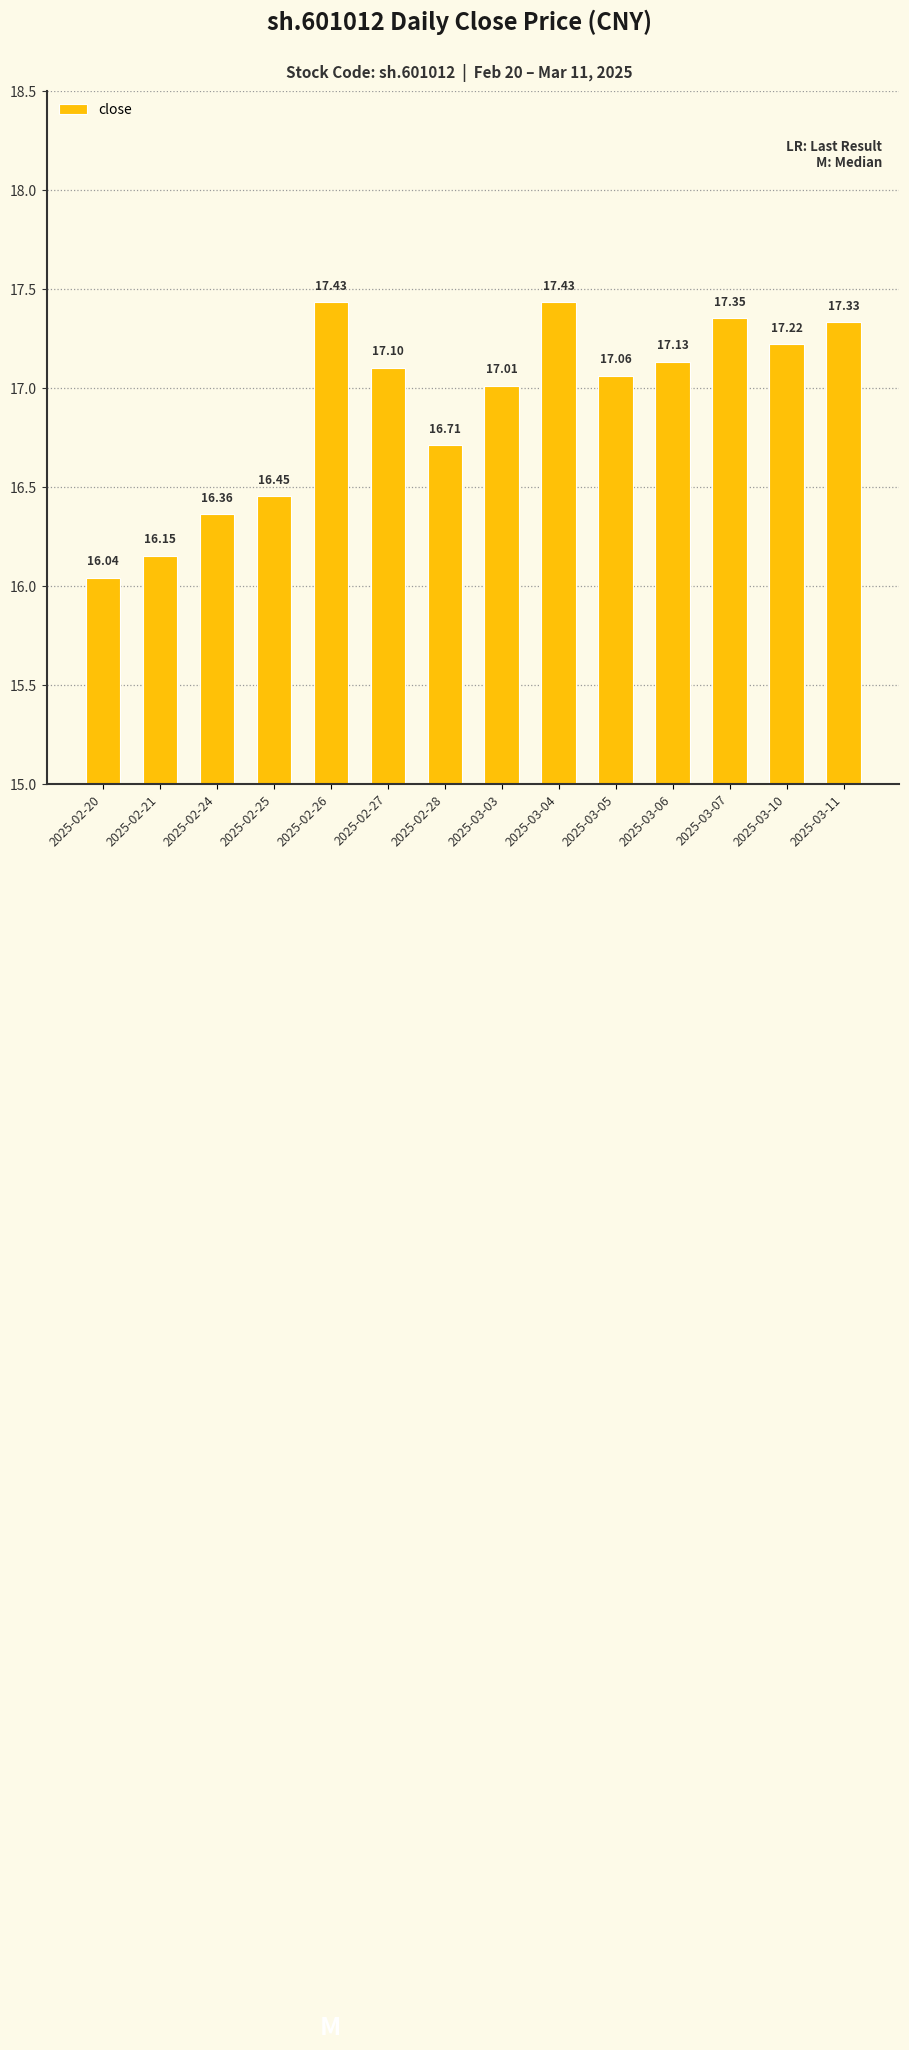

What is the ratio of the value at 2025-02-24 to the value at 2025-03-10?

1.0